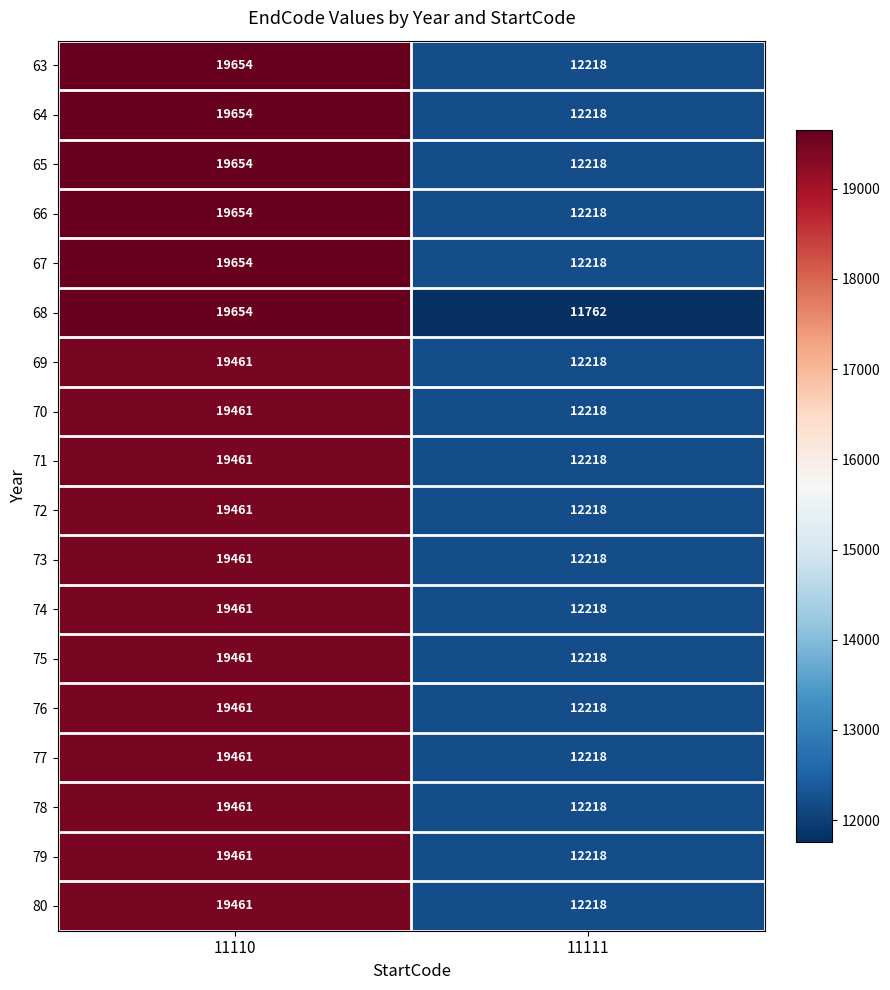

What is the difference between the highest and lowest values at 11111?

456